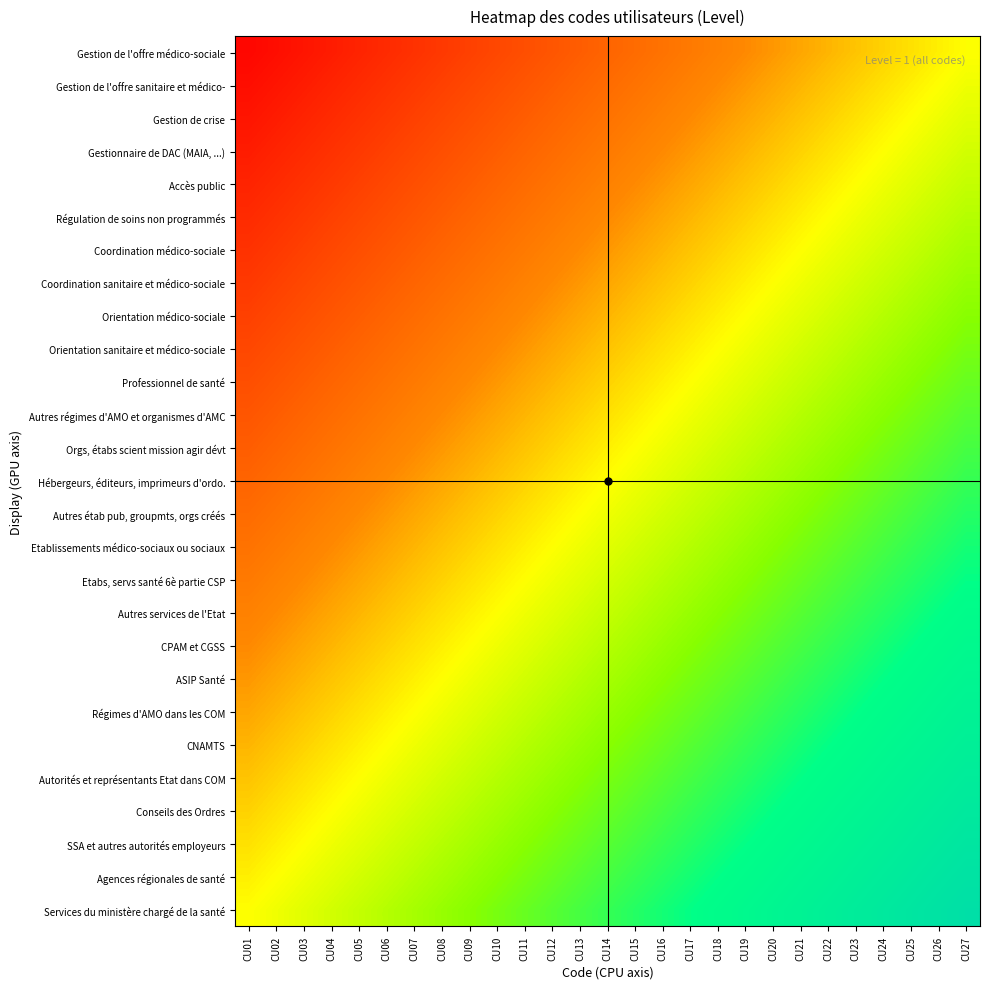

Which has a higher value, CU08 or CU17?

CU17